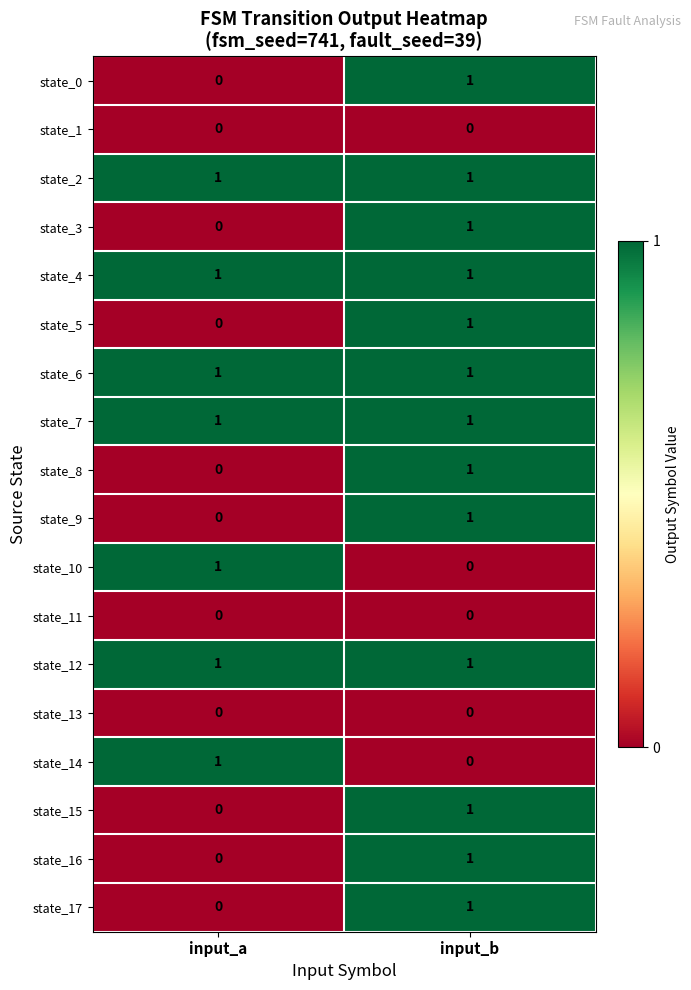

Where is state_3 nearest to the value 0?

input_a